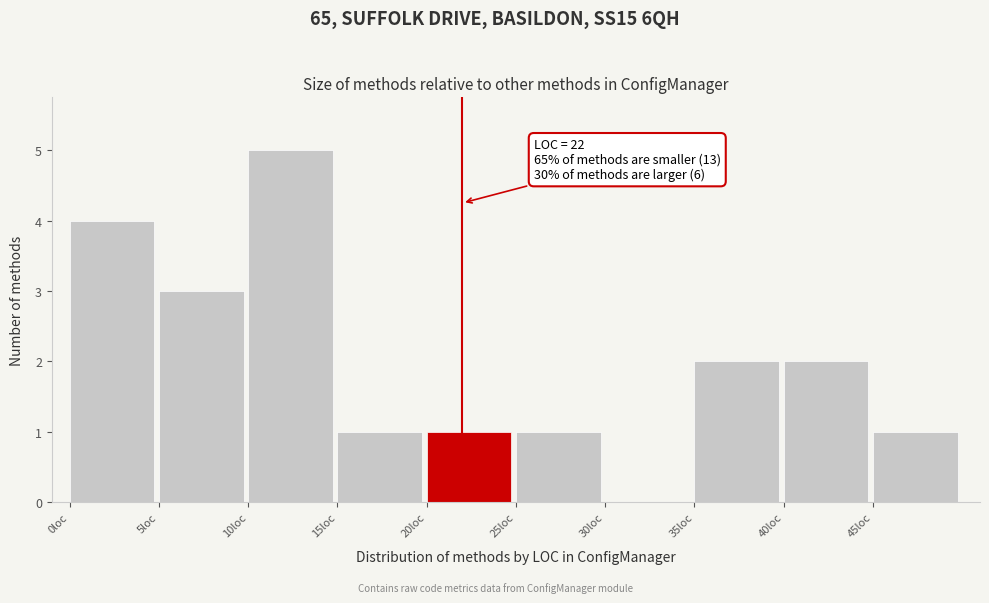

Over which range of the x-axis is the bar tallest?

10 to 15